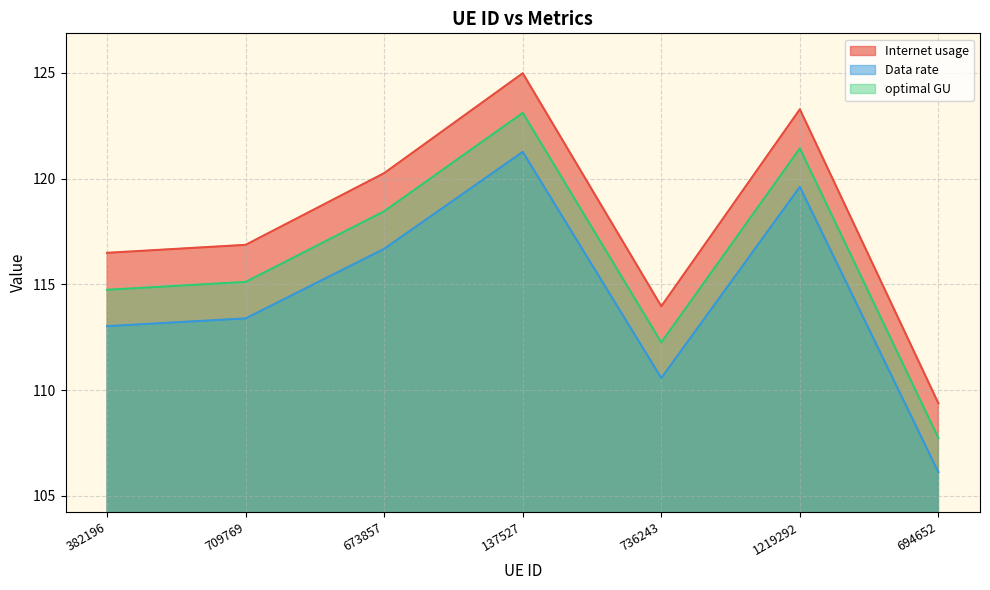

How many lines are shown in the chart?

3